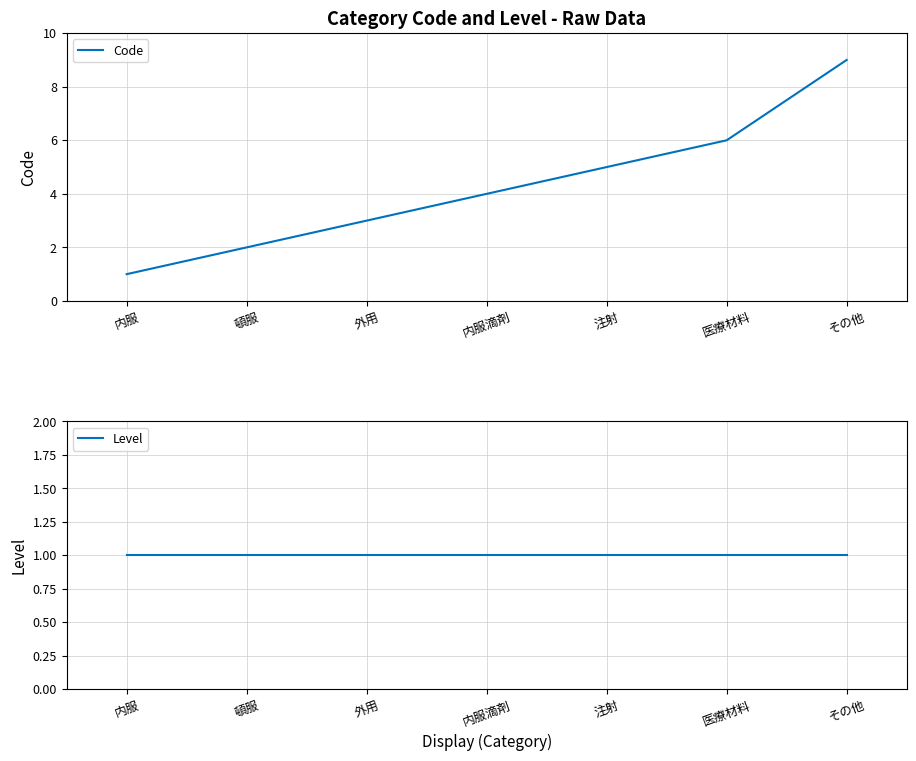

What is the value of the Code point at the 5th from the left?

5